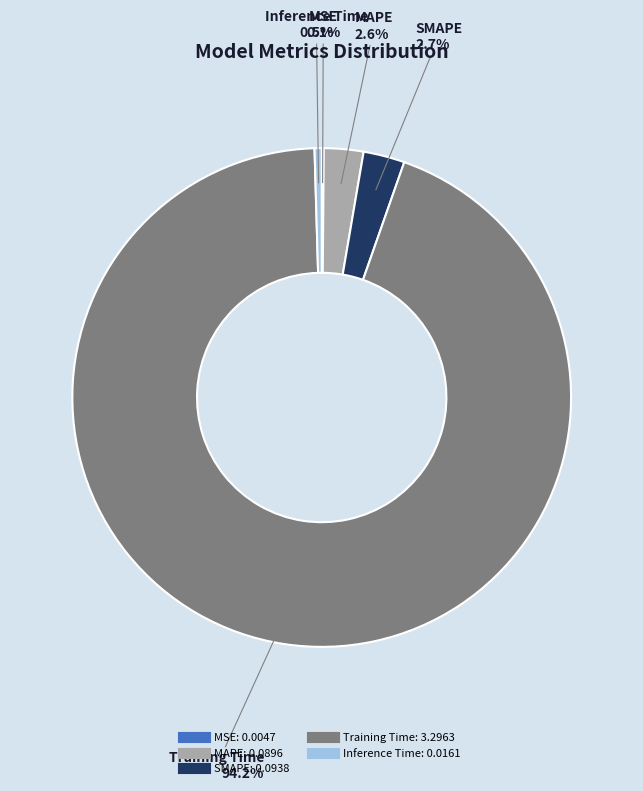

What is the majority slice?

Training Time